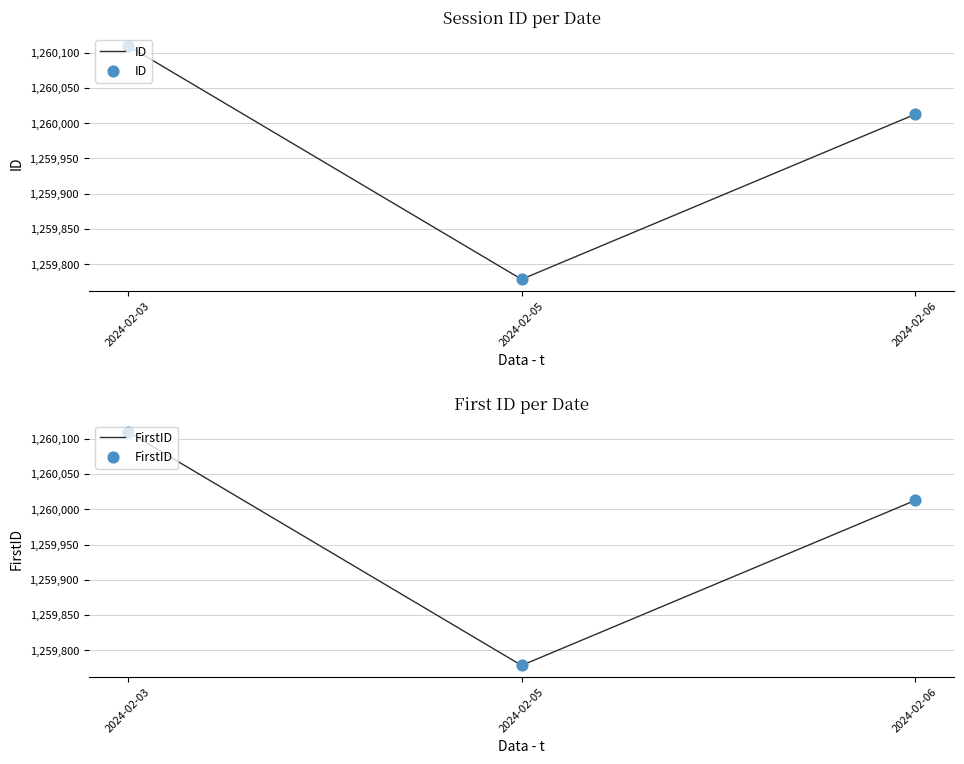

At how many categories does at least one series exceed 1259852?

2